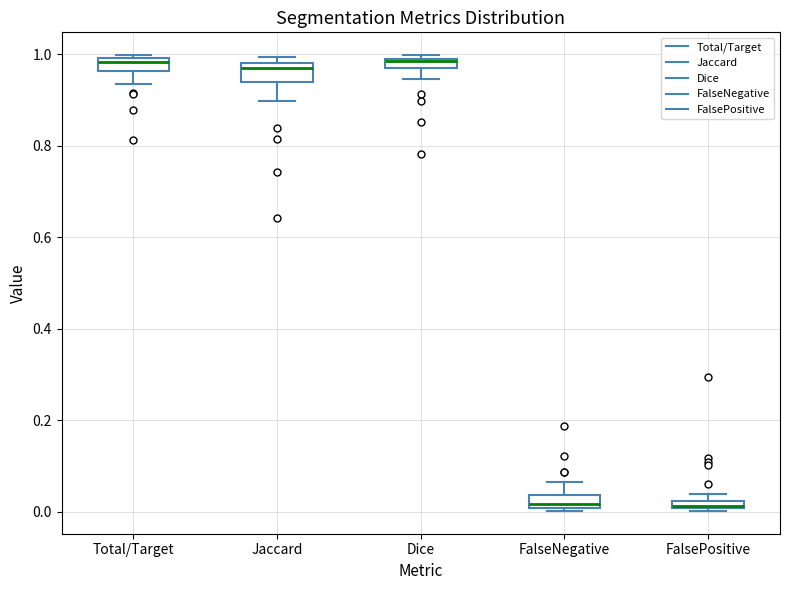

Where is the upper edge of the box for FalseNegative on the y-axis? The values are not printed on the chart, so give them approximately, as read against the axis.

0.04